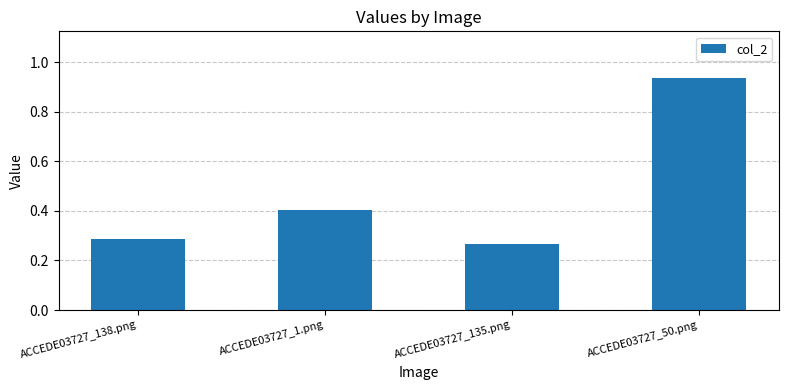

List the labels in order of value, largest first.

ACCEDE03727_50.png, ACCEDE03727_1.png, ACCEDE03727_138.png, ACCEDE03727_135.png